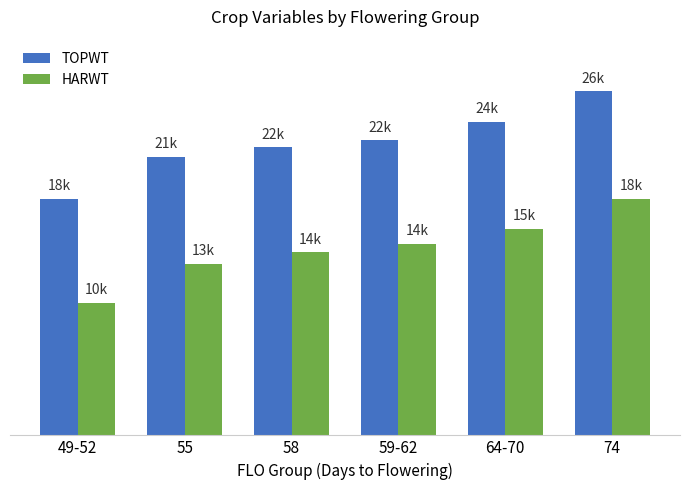

Rank the categories by HARWT value from highest to lowest.

74, 64-70, 59-62, 58, 55, 49-52